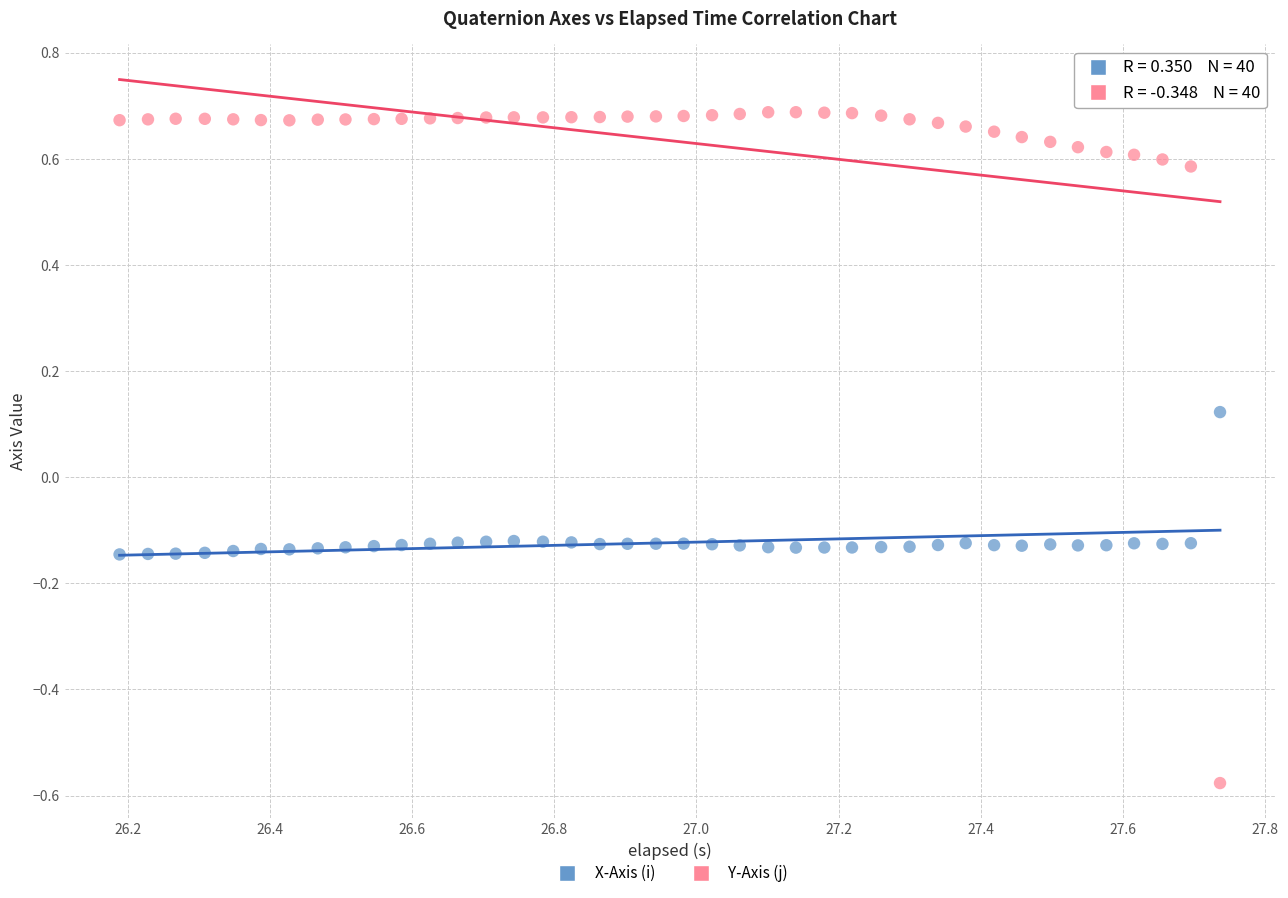

Which series reaches the minimum Y coordinate?

Y-Axis (j)